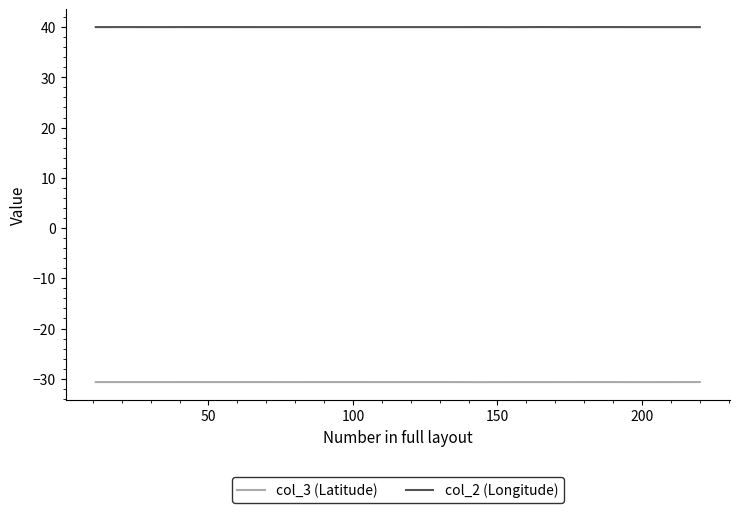

Is this an area chart (filled region under the line)?

No